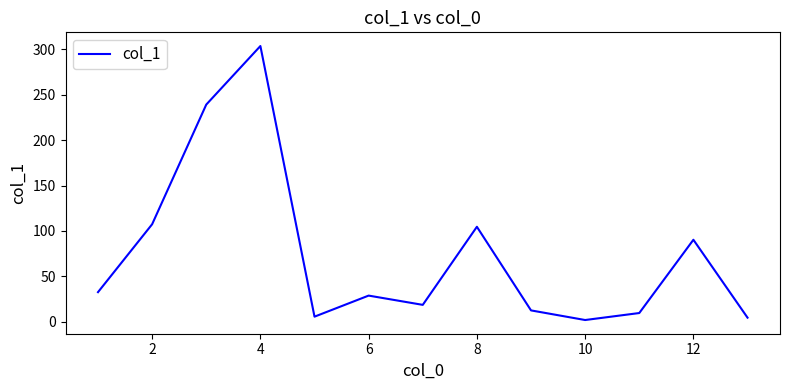

What is the maximum value shown in the chart?

303.7